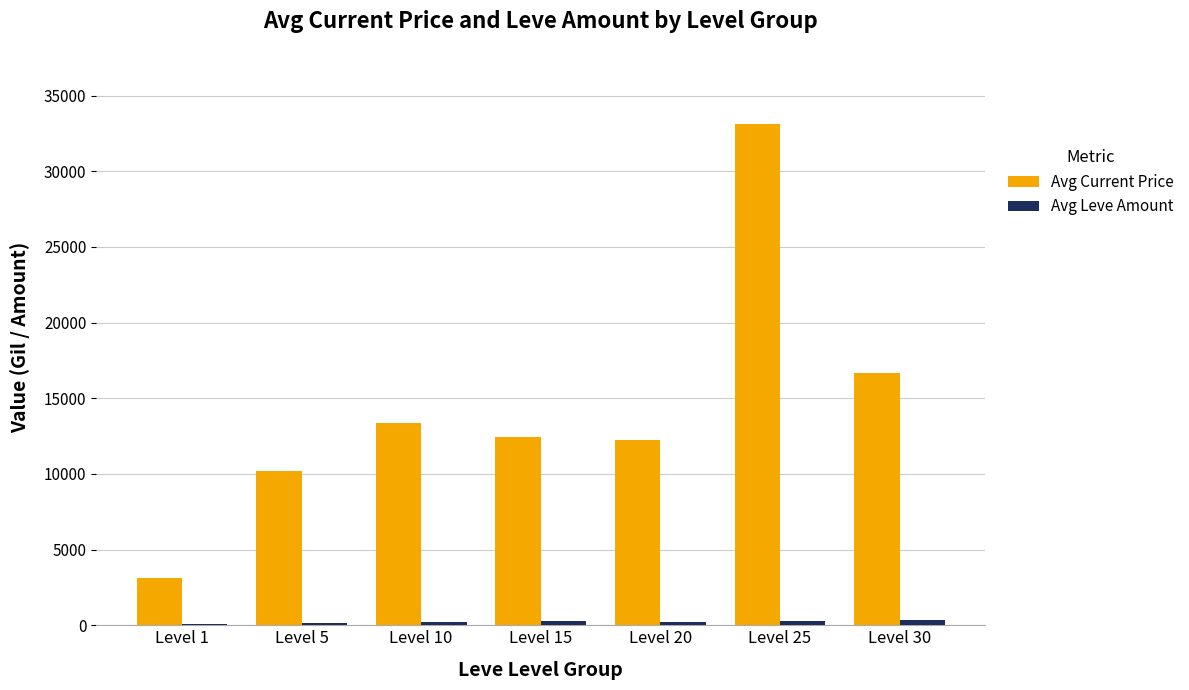

At which label does Avg Current Price reach its peak?

Level 25